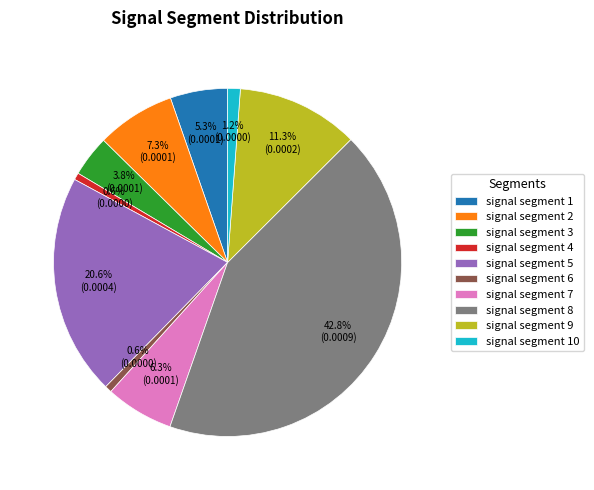

To the nearest percent, what is the difference between the signal segment 1 and signal segment 4 slice percentages?

5%